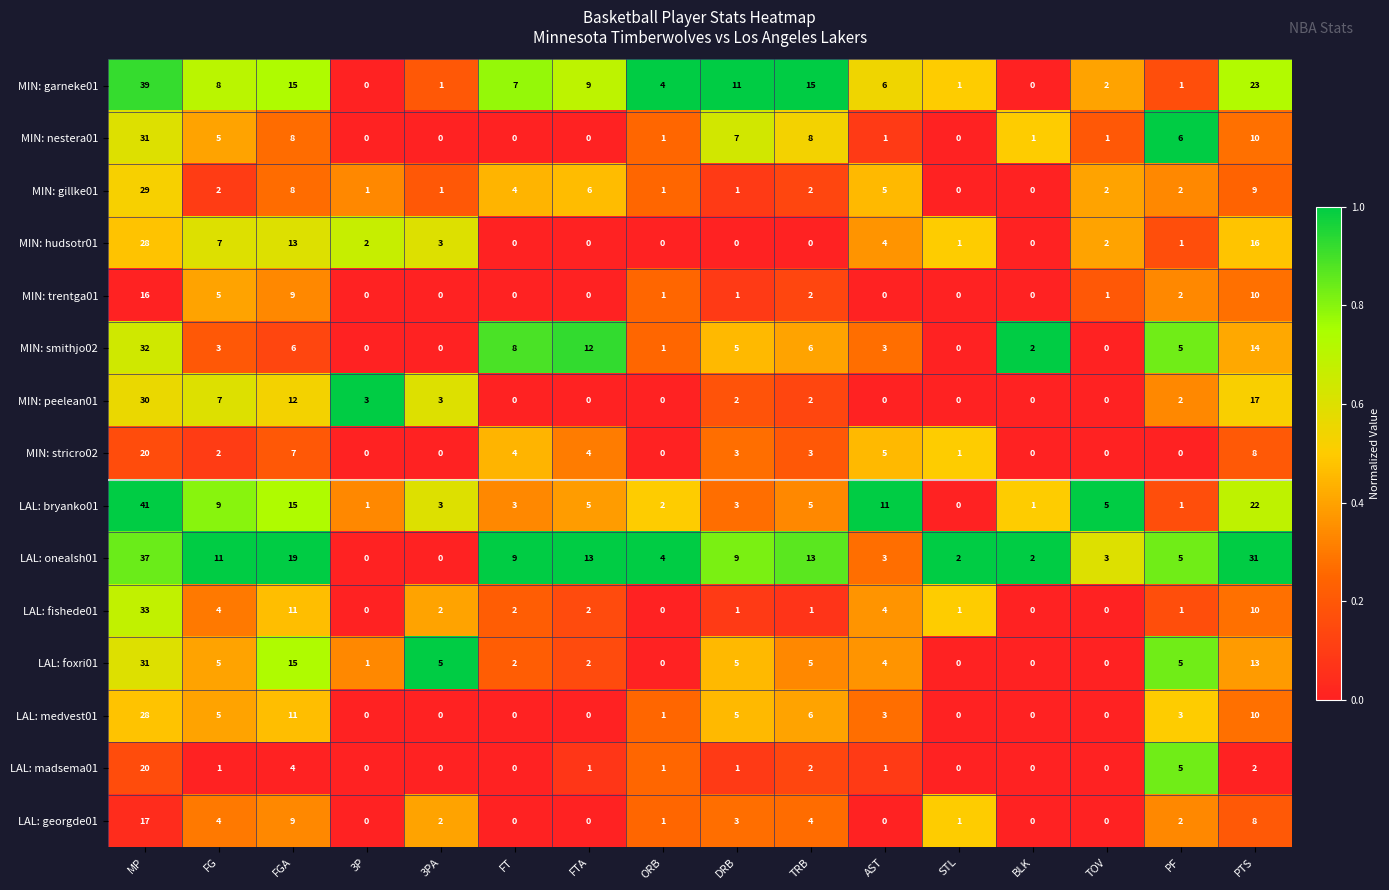

What is the highest value of the LAL: bryanko01 series?

41